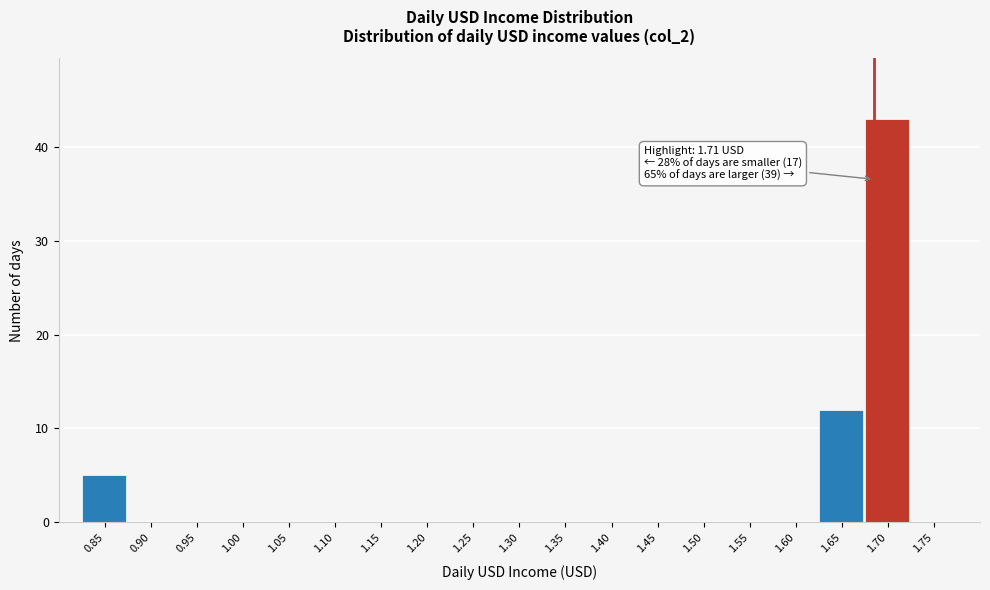

Reading left to right, extract all data points from this chart.

0.85=5	0.90=0	0.95=0	1.00=0	1.05=0	1.10=0	1.15=0	1.20=0	1.25=0	1.30=0	1.35=0	1.40=0	1.45=0	1.50=0	1.55=0	1.60=0	1.65=12	1.70=43	1.75=0